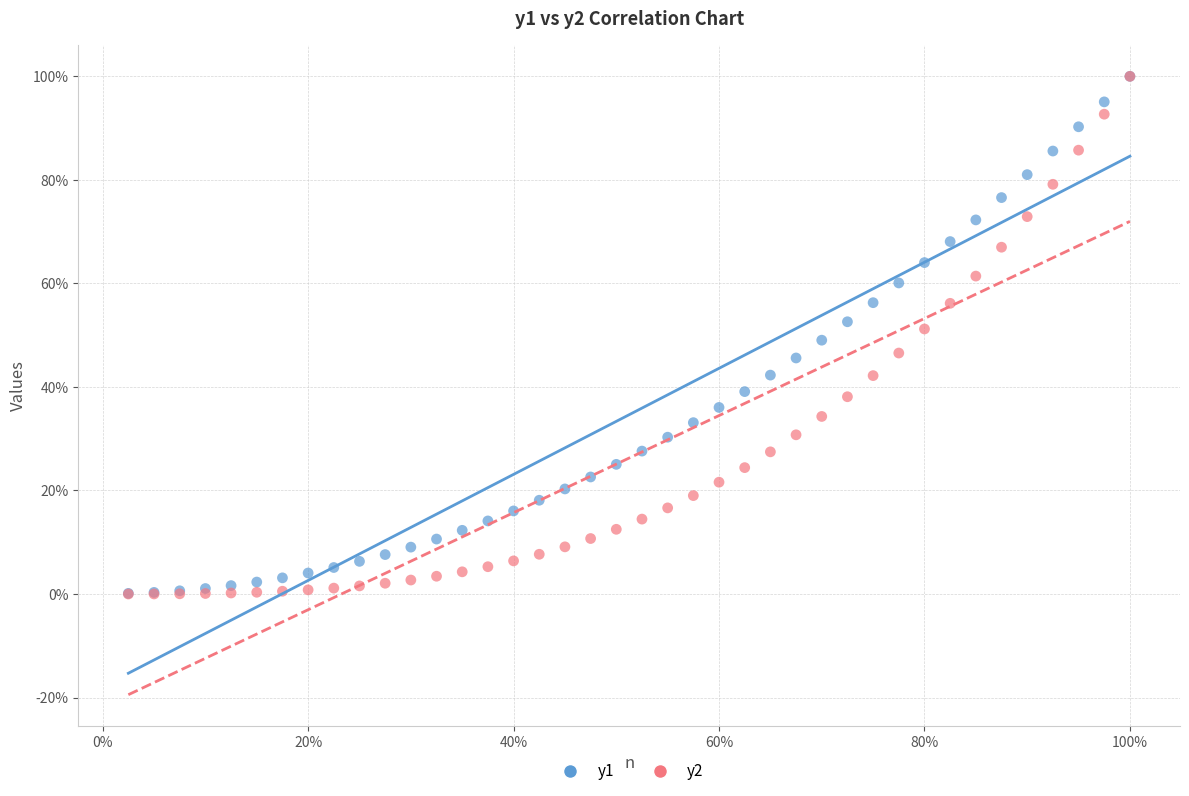

What are all the series names shown in the legend?

y1, y2